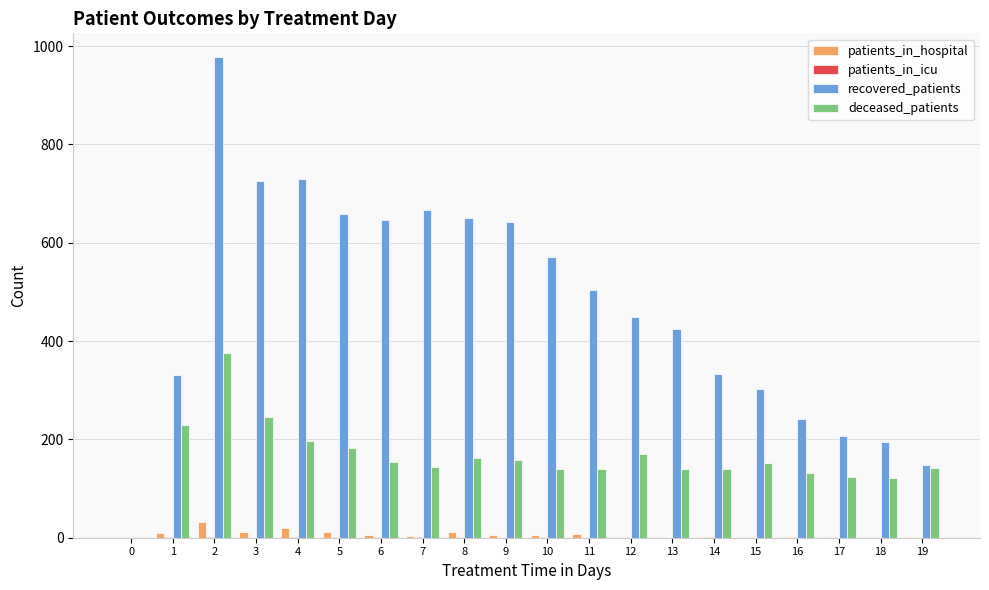

What is the total value across all series at 19?

290